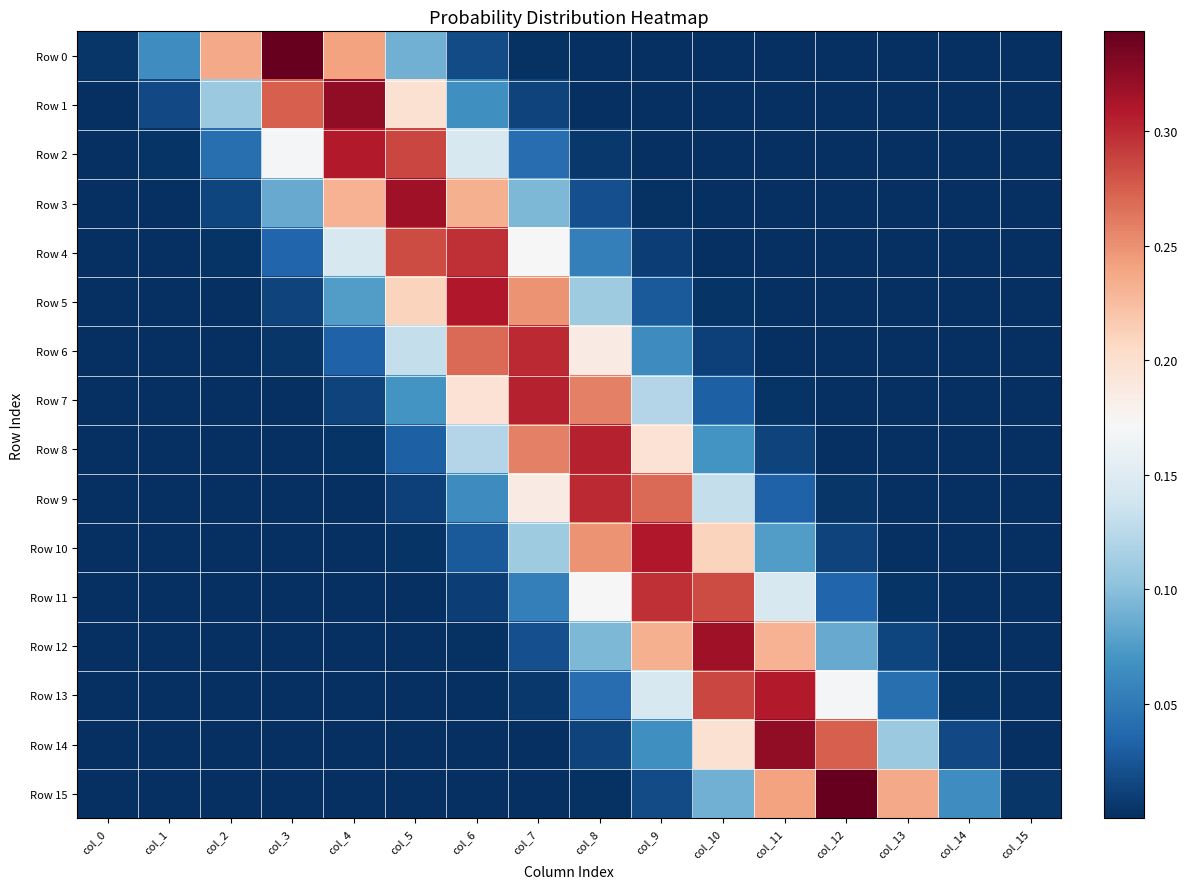

At which category is the sum across all series the highest?

col_8